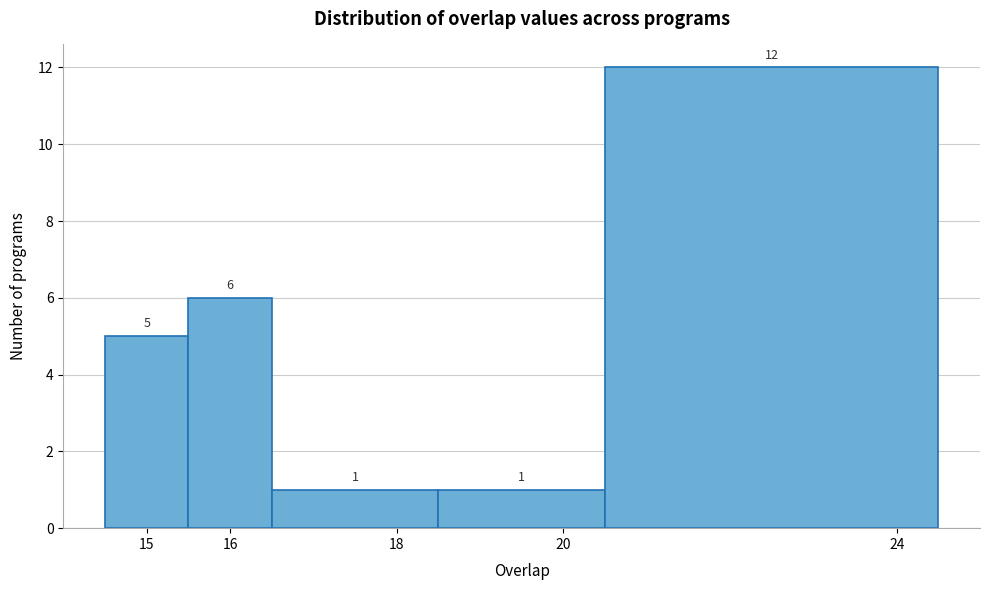

Which range on the x-axis has the tallest bar?

20.5 to 24.5